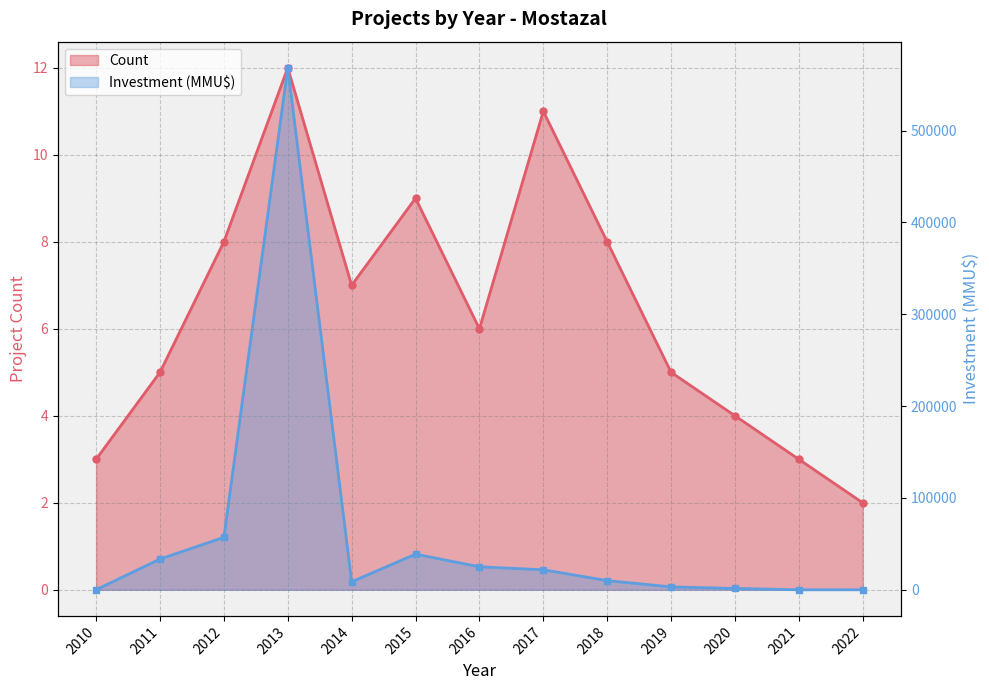

At which label does Investment (MMU$) reach its minimum?

2021